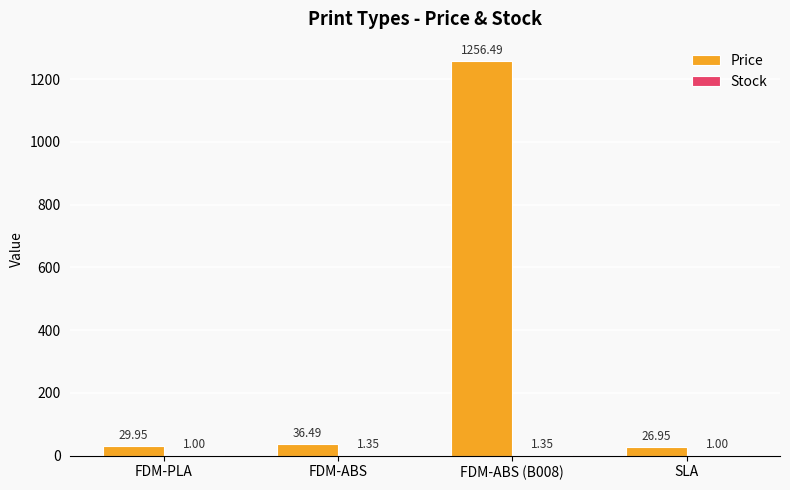

Which series has the largest total across all categories?

Price